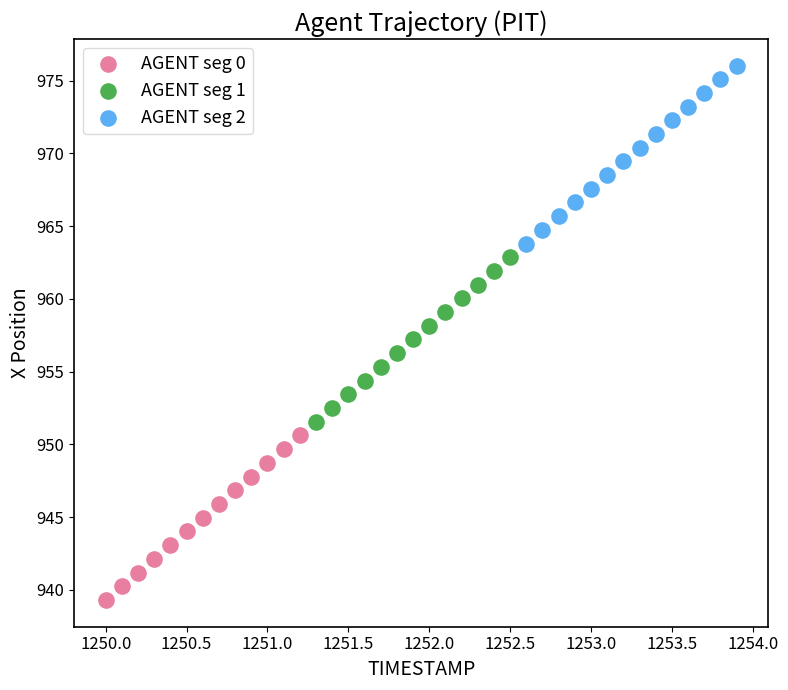

Which series contains the lowest Y value?

AGENT seg 0